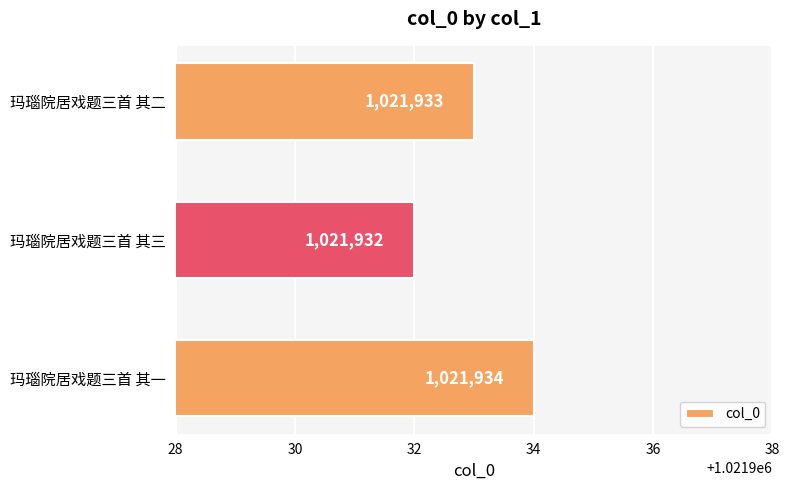

What is the minimum value shown in the chart?

1021932